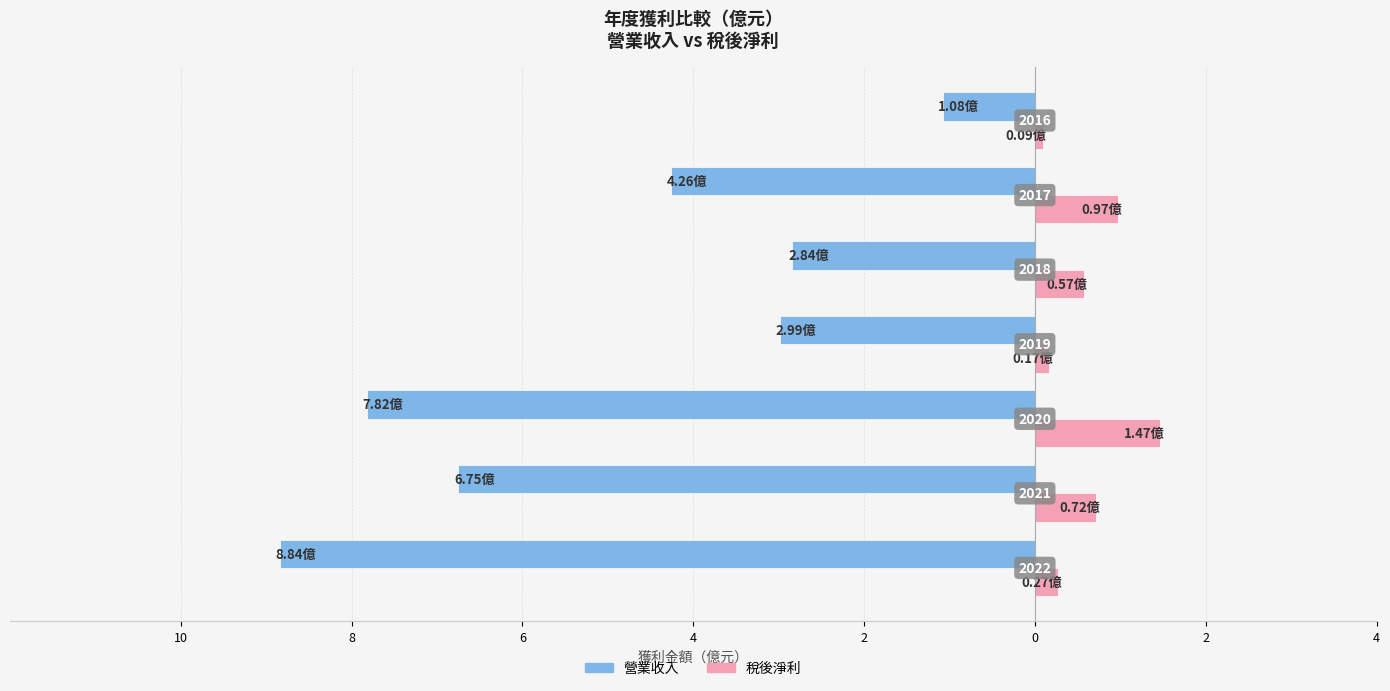

Which series has the largest range (max minus min)?

營業收入